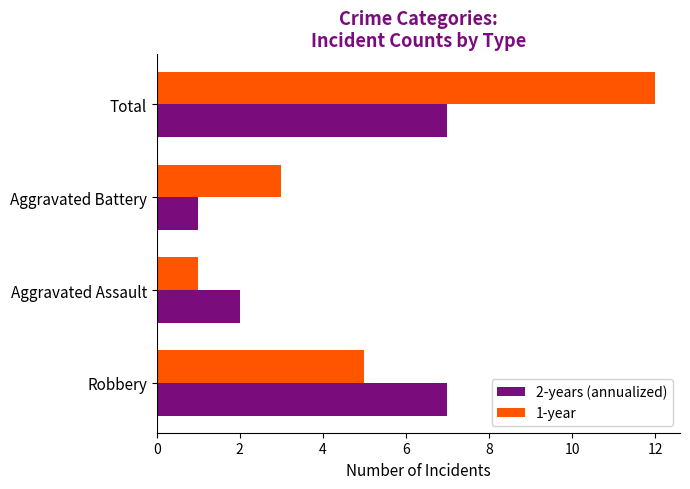

Between Robbery and Aggravated Battery, which series saw the biggest shift?

2-years (annualized)